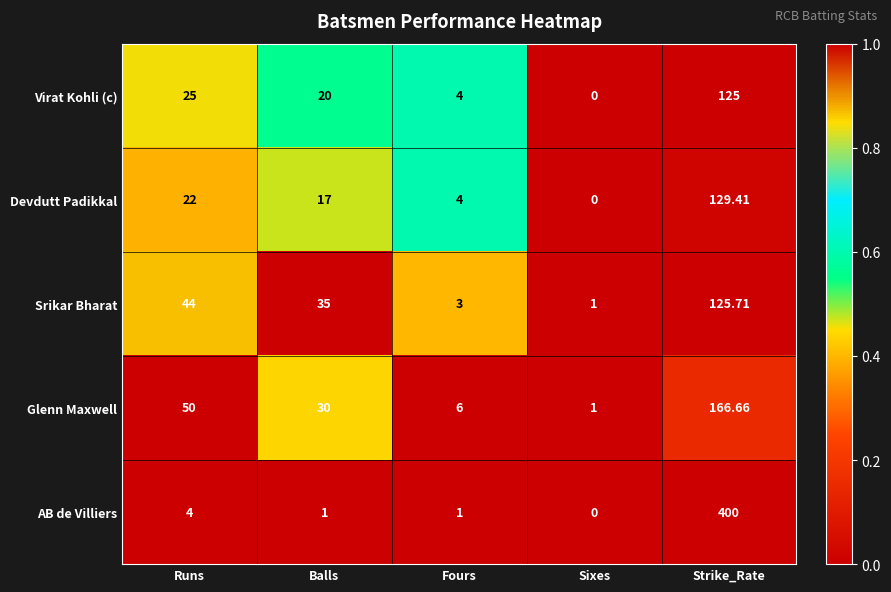

Which series has the largest total across all categories?

AB de Villiers